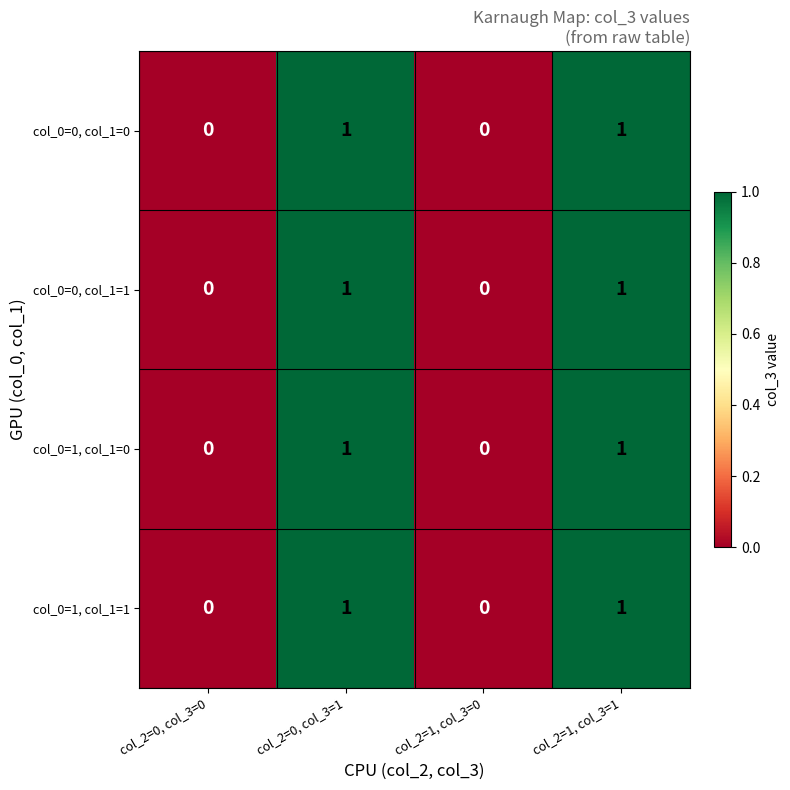

The value of col_0=0, col_1=1 at col_2=1, col_3=0 is 0. True or false?

True